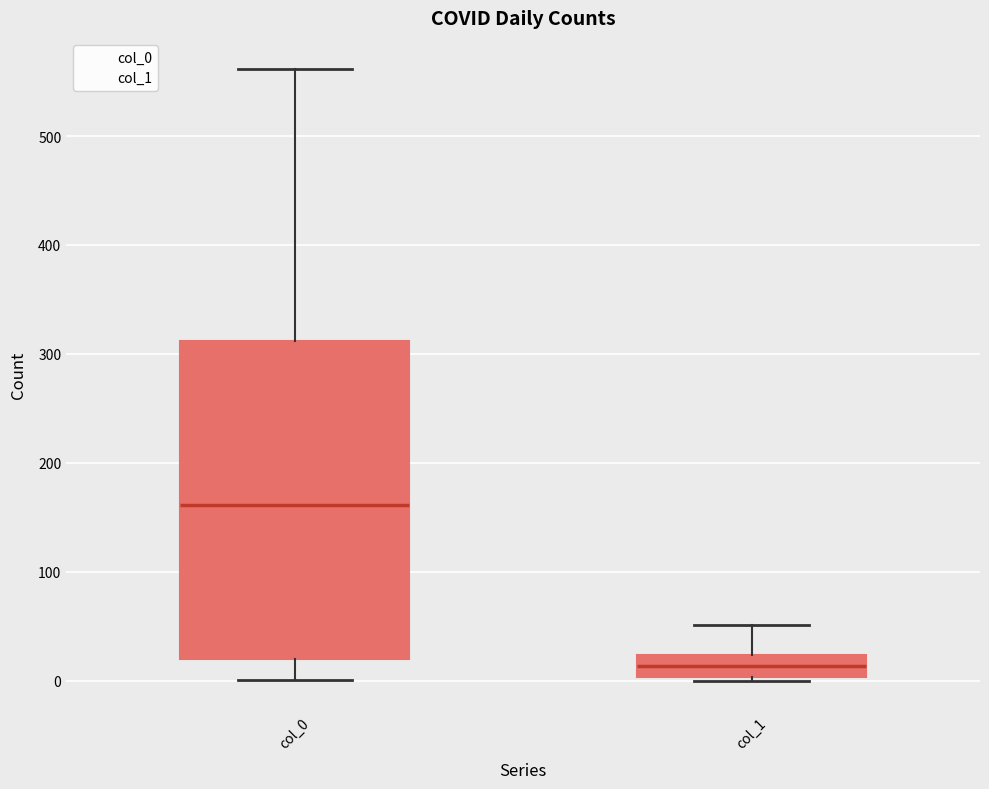

Where does the upper whisker of the box for col_0 end on the y-axis? The values are not printed on the chart, so give them approximately, as read against the axis.

560